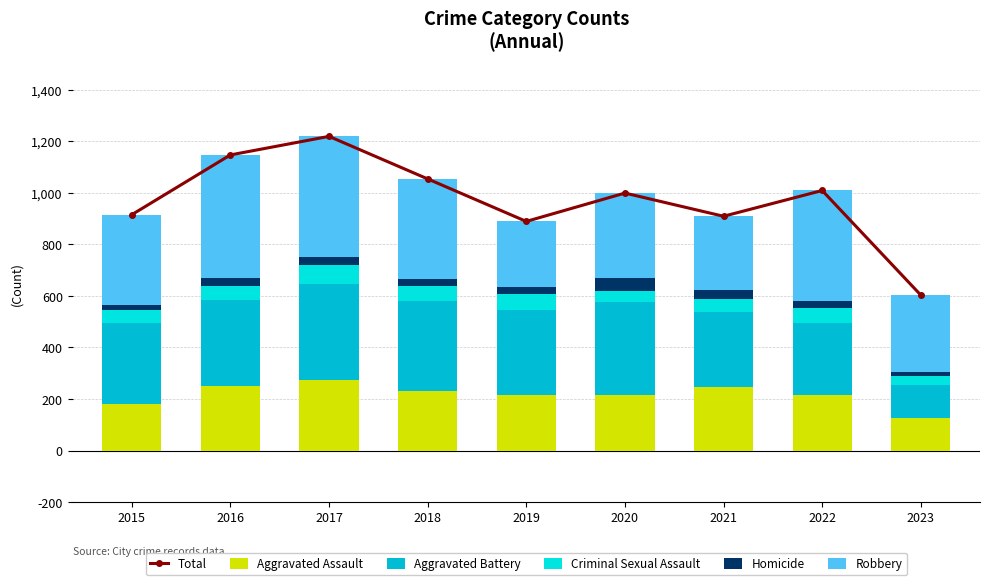

What is the difference between the highest and lowest values at 2021?

872